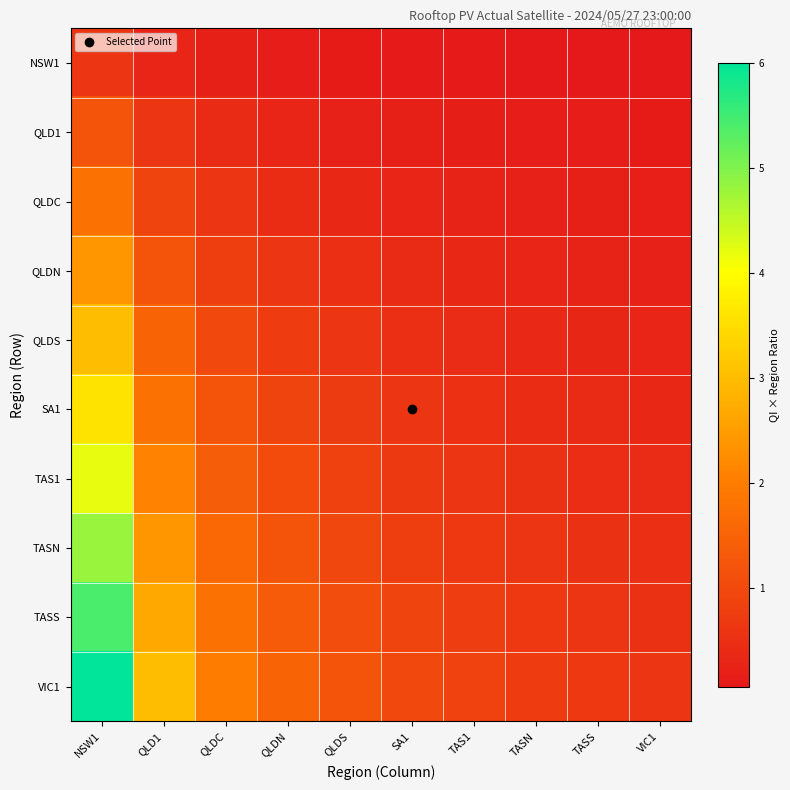

Reading right to left, what are all the values shown in this chart?

NSW1: VIC1=0.1	TASS=0.1	TASN=0.1	TAS1=0.1	SA1=0.1	QLDS=0.1	QLDN=0.1	QLDC=0.2	QLD1=0.3	NSW1=0.6
QLD1: VIC1=0.1	TASS=0.1	TASN=0.1	TAS1=0.2	SA1=0.2	QLDS=0.2	QLDN=0.3	QLDC=0.4	QLD1=0.6	NSW1=1.2
QLDC: VIC1=0.2	TASS=0.2	TASN=0.2	TAS1=0.3	SA1=0.3	QLDS=0.4	QLDN=0.4	QLDC=0.6	QLD1=0.9	NSW1=1.8
QLDN: VIC1=0.2	TASS=0.3	TASN=0.3	TAS1=0.3	SA1=0.4	QLDS=0.5	QLDN=0.6	QLDC=0.8	QLD1=1.2	NSW1=2.4
QLDS: VIC1=0.3	TASS=0.3	TASN=0.4	TAS1=0.4	SA1=0.5	QLDS=0.6	QLDN=0.8	QLDC=1.0	QLD1=1.5	NSW1=3.0
SA1: VIC1=0.4	TASS=0.4	TASN=0.4	TAS1=0.5	SA1=0.6	QLDS=0.7	QLDN=0.9	QLDC=1.2	QLD1=1.8	NSW1=3.6
TAS1: VIC1=0.4	TASS=0.5	TASN=0.5	TAS1=0.6	SA1=0.7	QLDS=0.8	QLDN=1.1	QLDC=1.4	QLD1=2.1	NSW1=4.2
TASN: VIC1=0.5	TASS=0.5	TASN=0.6	TAS1=0.7	SA1=0.8	QLDS=1.0	QLDN=1.2	QLDC=1.6	QLD1=2.4	NSW1=4.8
TASS: VIC1=0.5	TASS=0.6	TASN=0.7	TAS1=0.8	SA1=0.9	QLDS=1.1	QLDN=1.3	QLDC=1.8	QLD1=2.7	NSW1=5.4
VIC1: VIC1=0.6	TASS=0.7	TASN=0.8	TAS1=0.9	SA1=1.0	QLDS=1.2	QLDN=1.5	QLDC=2.0	QLD1=3.0	NSW1=6.0